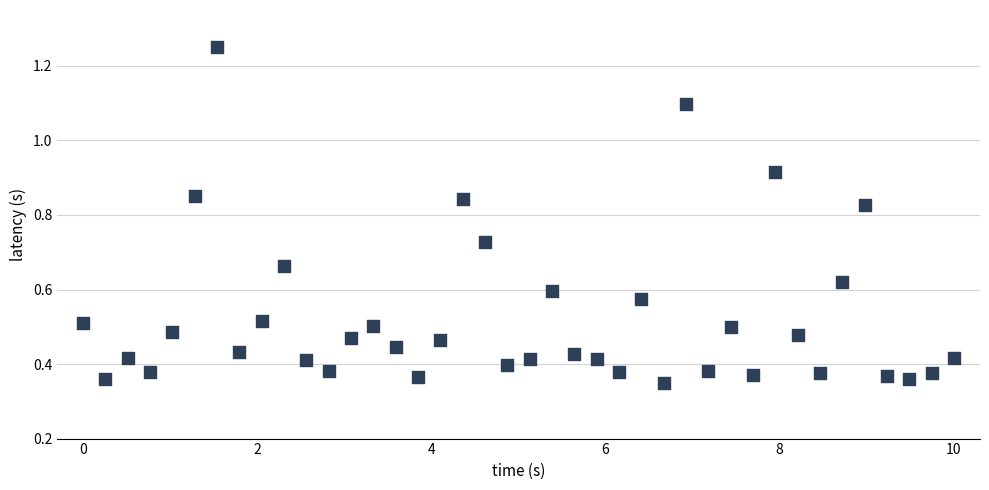

What is the range of X values (max minus min)?

10.0